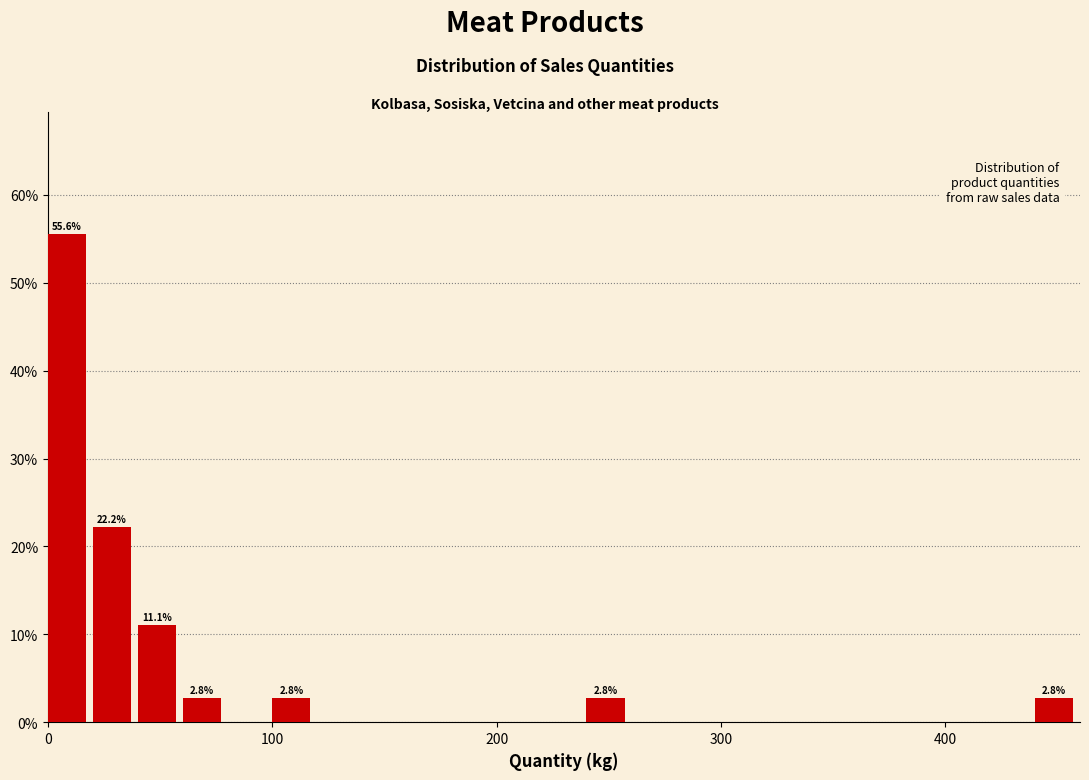

Around what value on the x-axis is the tallest bar? Give the approximate position of its centre, as read against the axis.

10